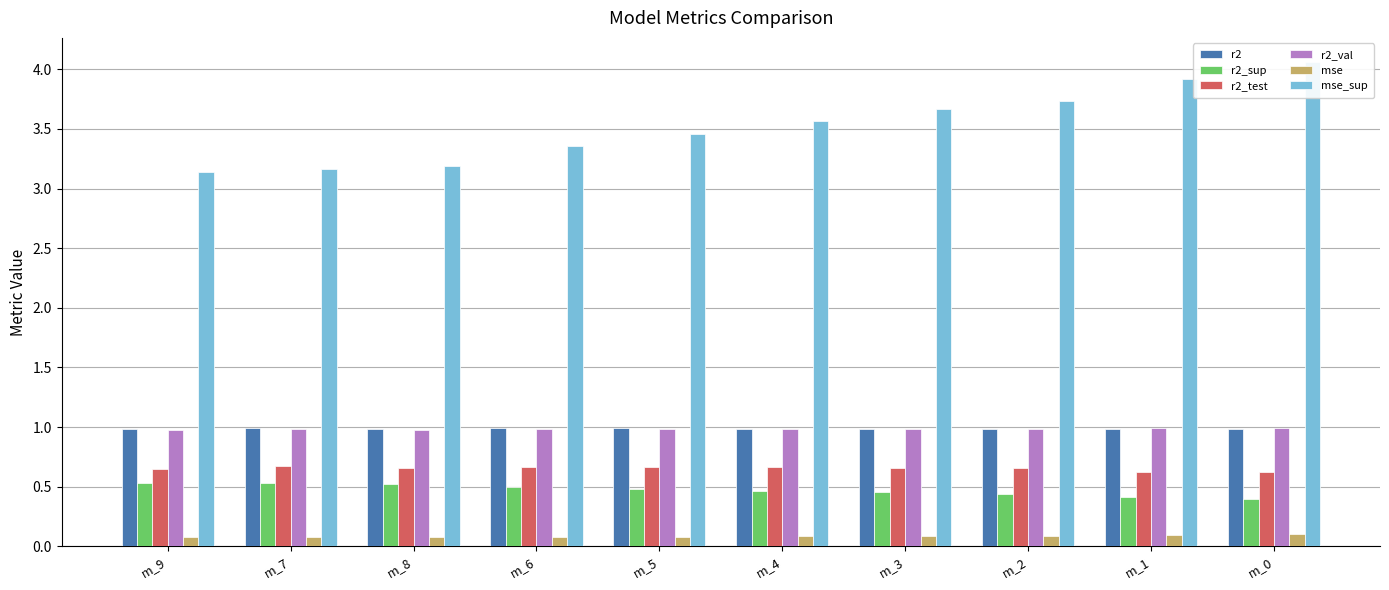

What is the value of the r2_val bar at the 4th from the left?

1.0